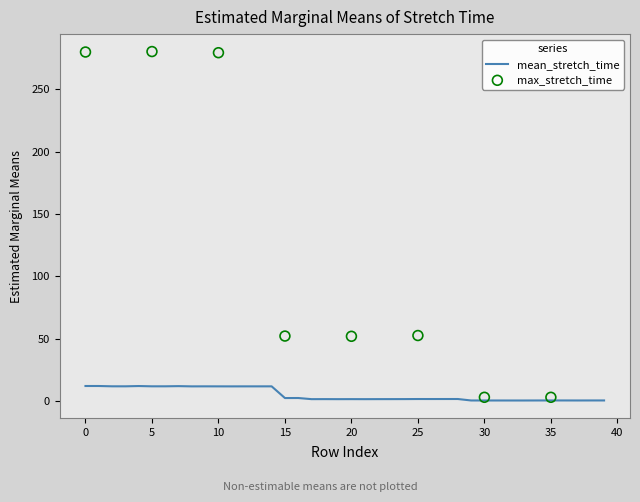

Approximately how many times larger is the value at 33 compared to 24?

0.3